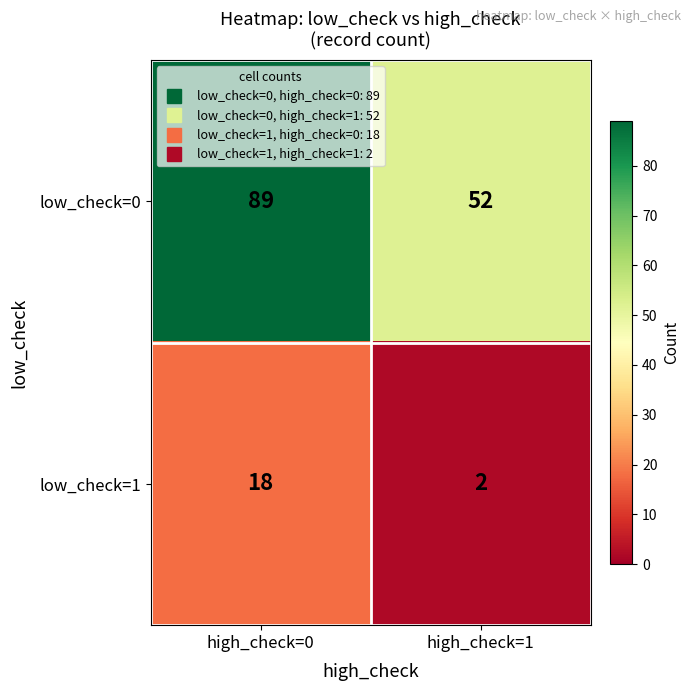

Reading left to right, transcribe all the data shown in this chart.

low_check=0: high_check=0=89	high_check=1=52
low_check=1: high_check=0=18	high_check=1=2